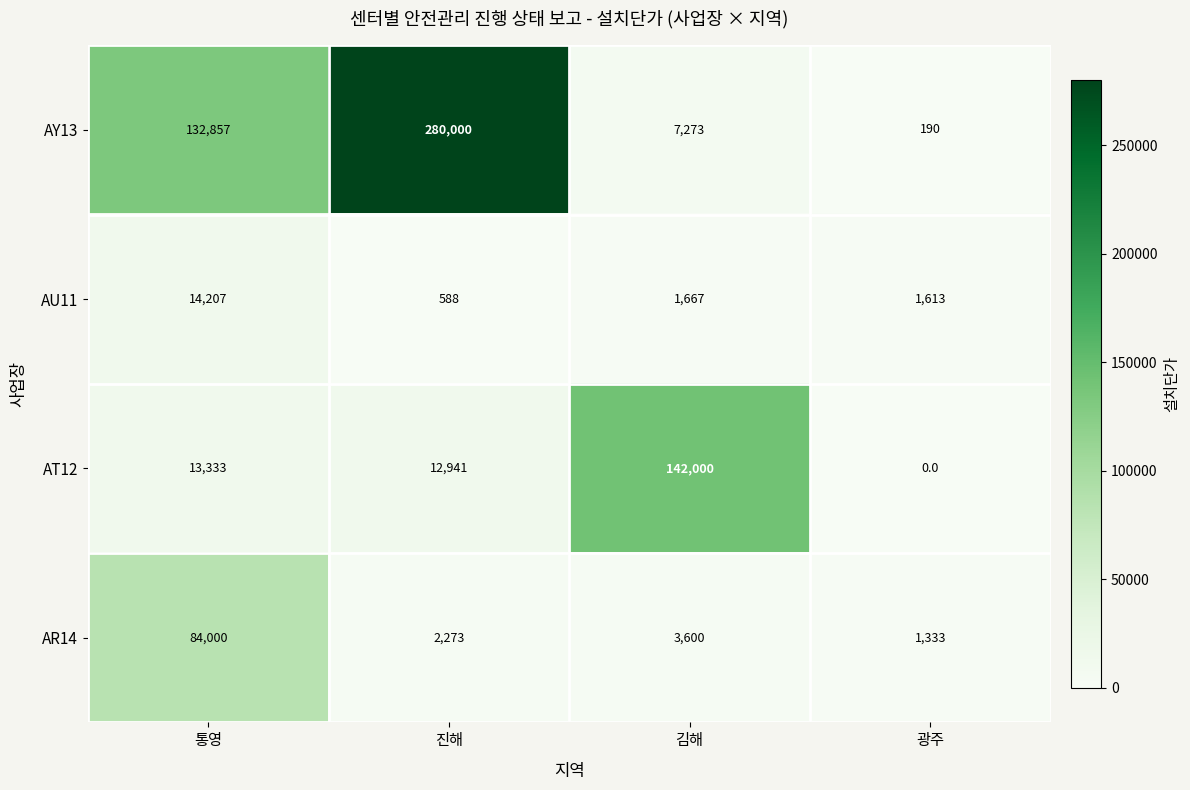

What is the difference between the highest and lowest values at 광주?

1613